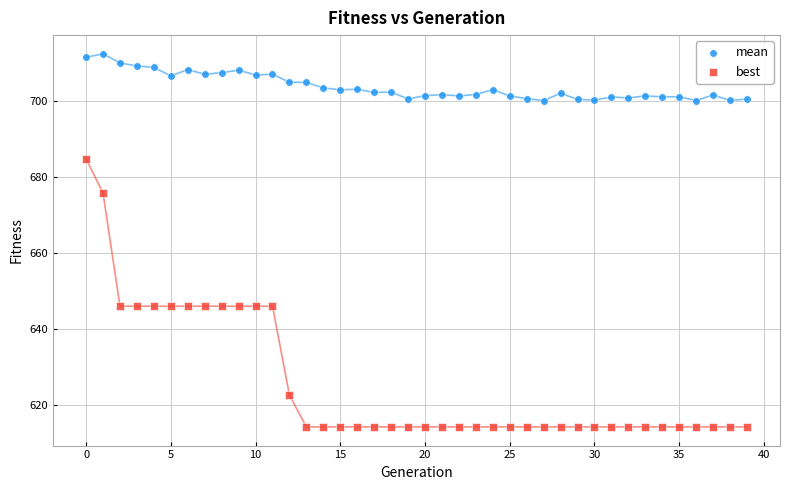

Across all series, what Y value is closest to 663?

675.7